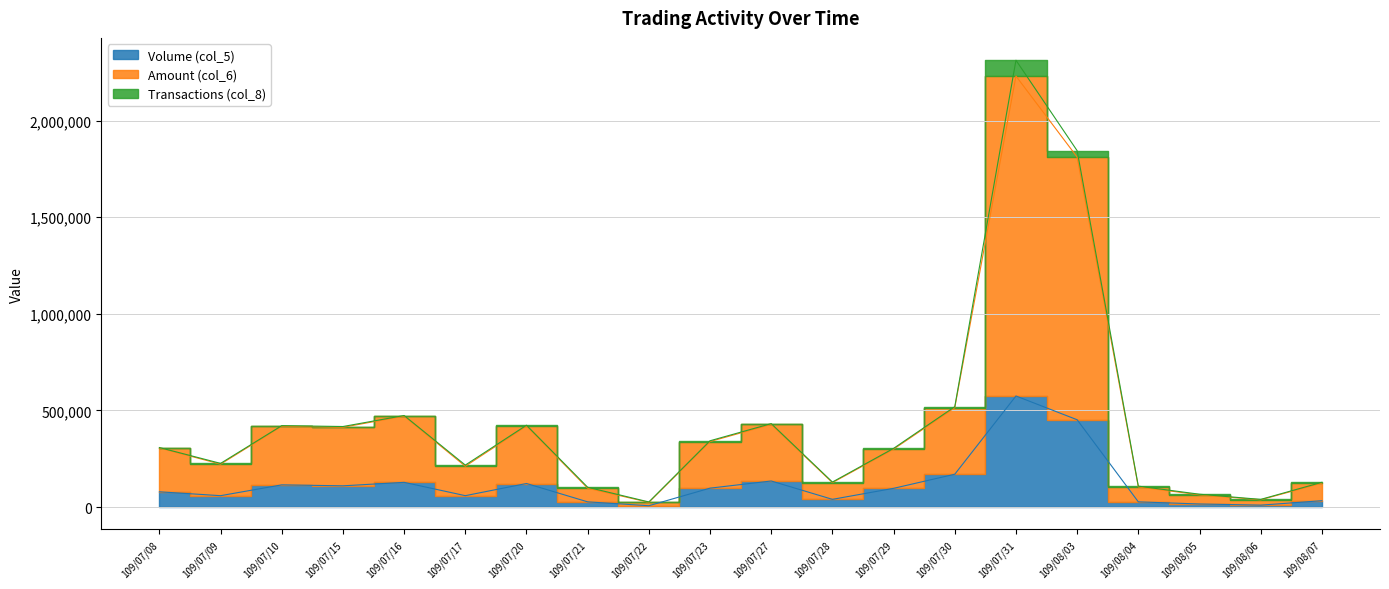

What is the difference between the Volume (col_5) values at 109/07/08 and 109/07/28?

39000